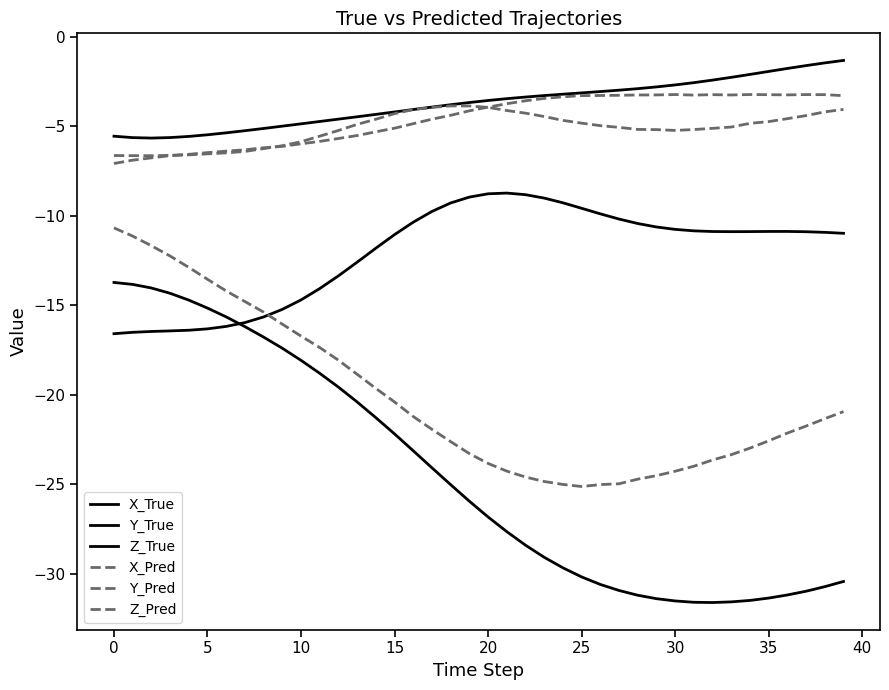

How many lines are shown in the chart?

6